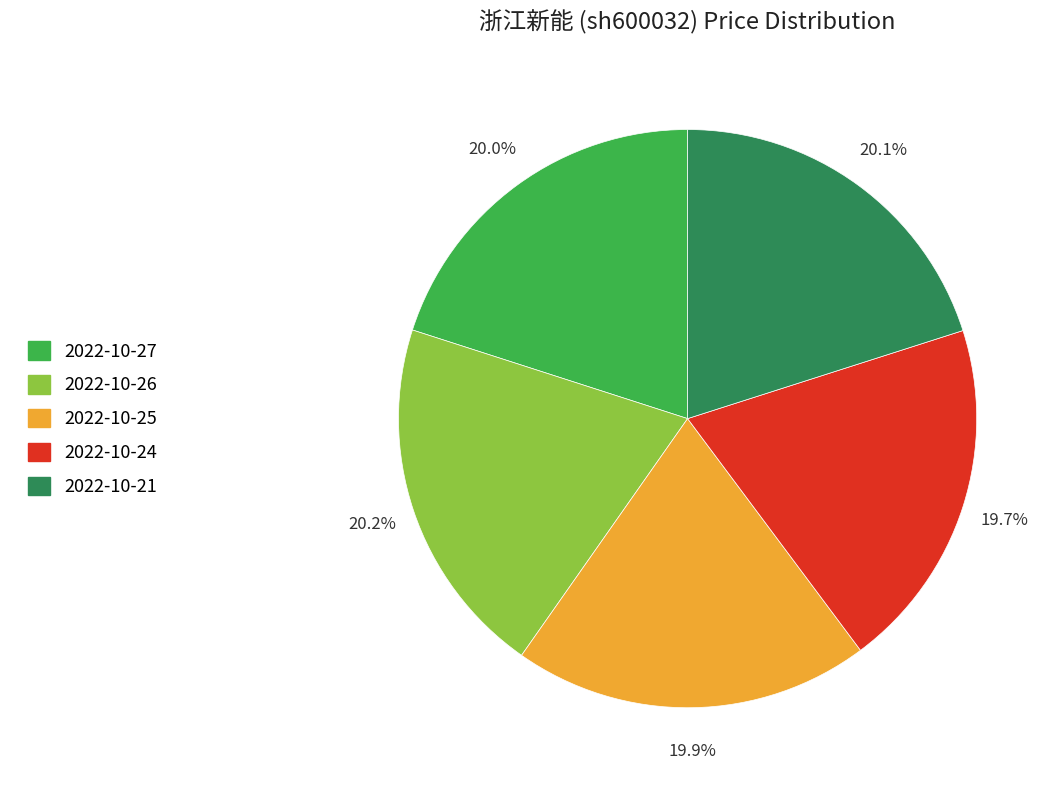

To the nearest percent, what is the combined percentage of 2022-10-26 and 2022-10-24?

40%